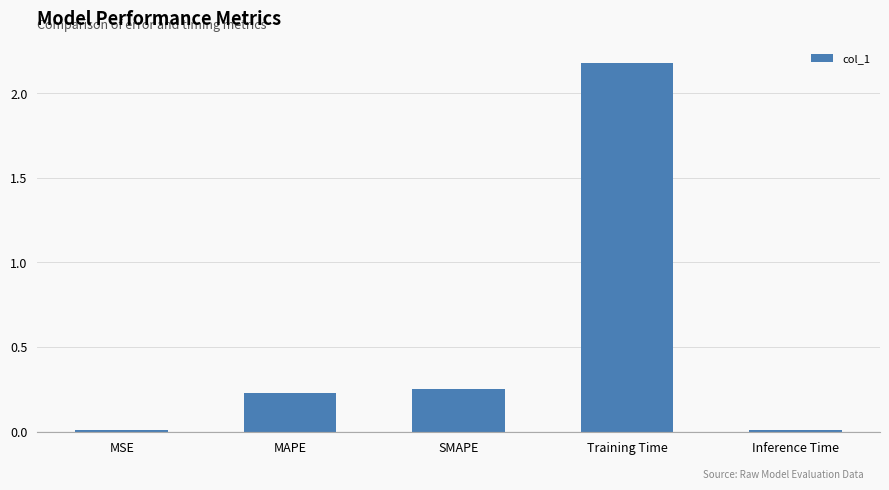

What is the sum of all values?

2.7